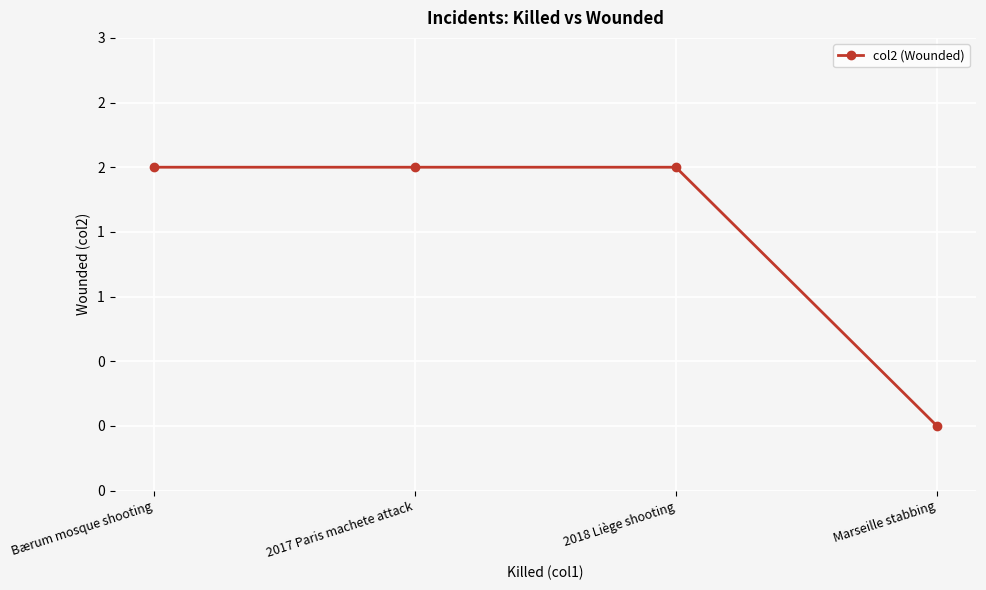

What is the label of the 4th point from the left?

Marseille stabbing